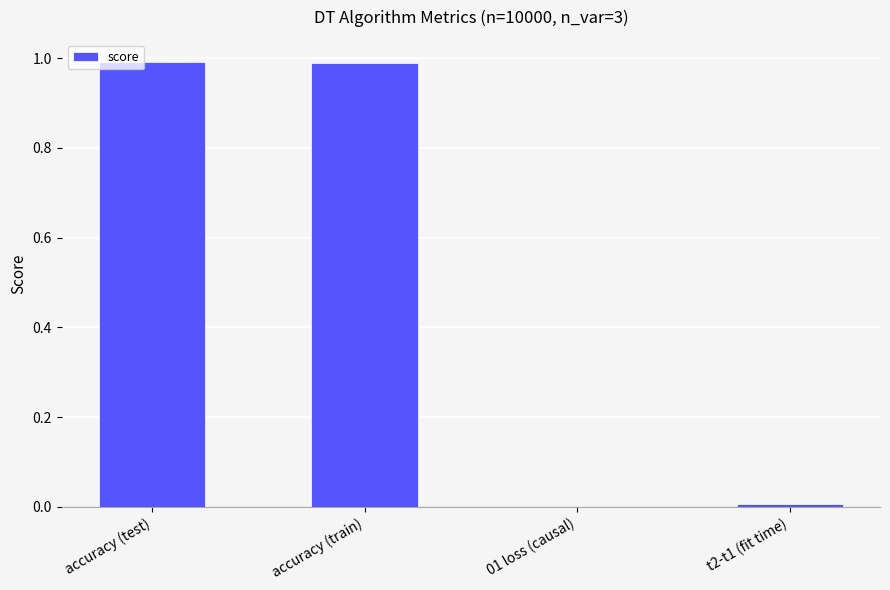

Is it true that the value at 01 loss (causal) is -0.6?

False